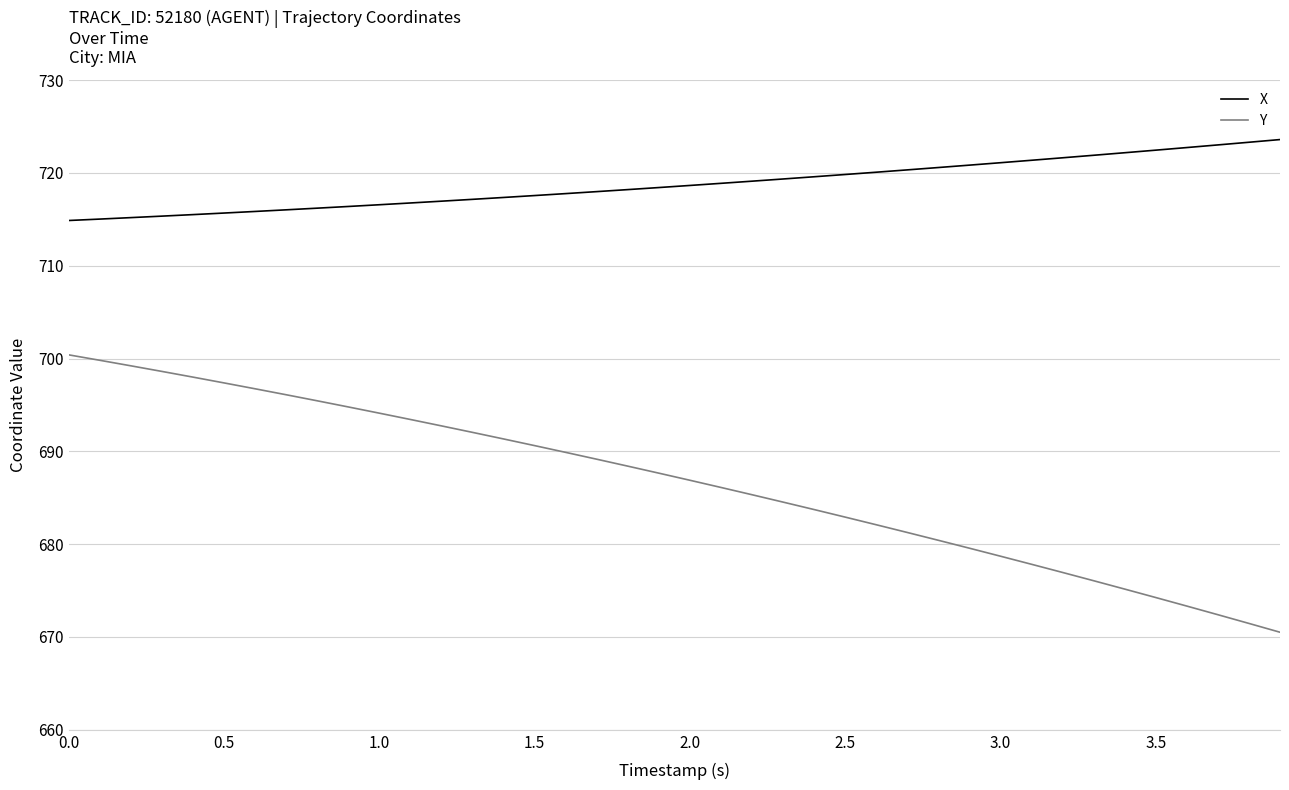

What is the sum of all Y values?

27465.5